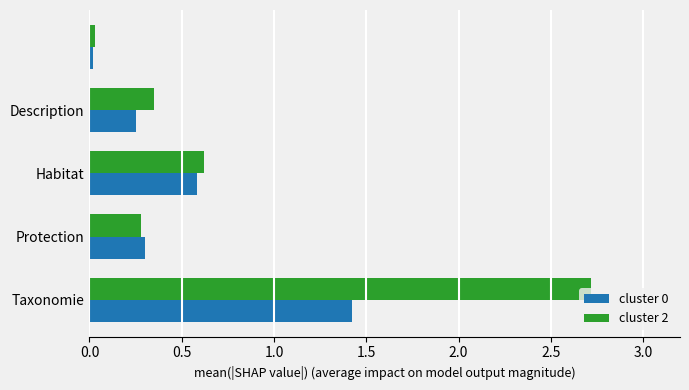

Which series has the largest total across all categories?

cluster 2